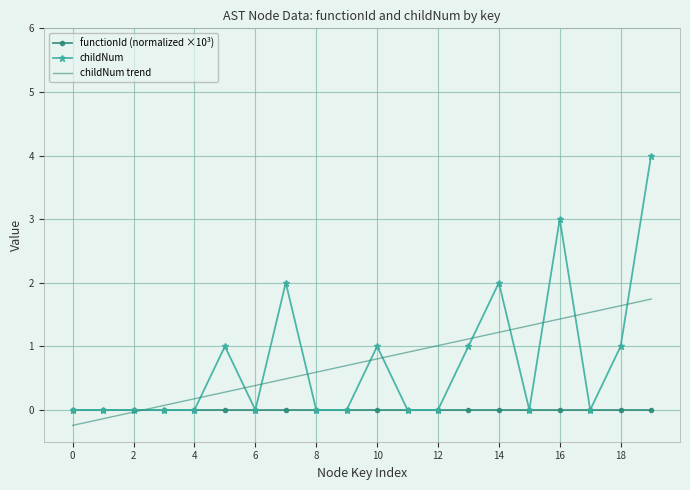

What is the highest value of the childNum trend series?

1.7